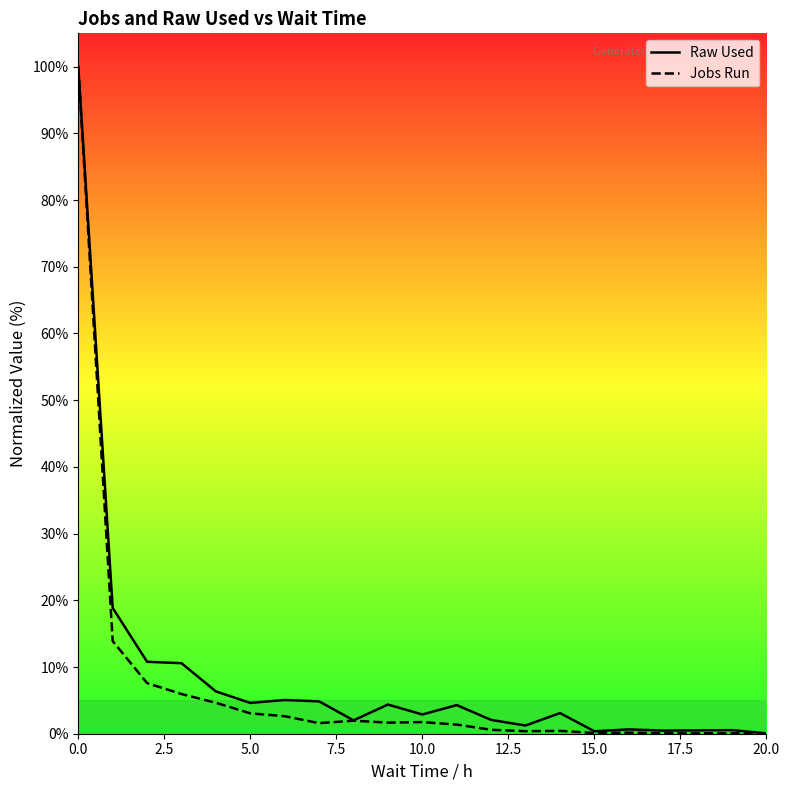

What is the difference between the Raw Used values at 0.0 and 10.0?

97.1